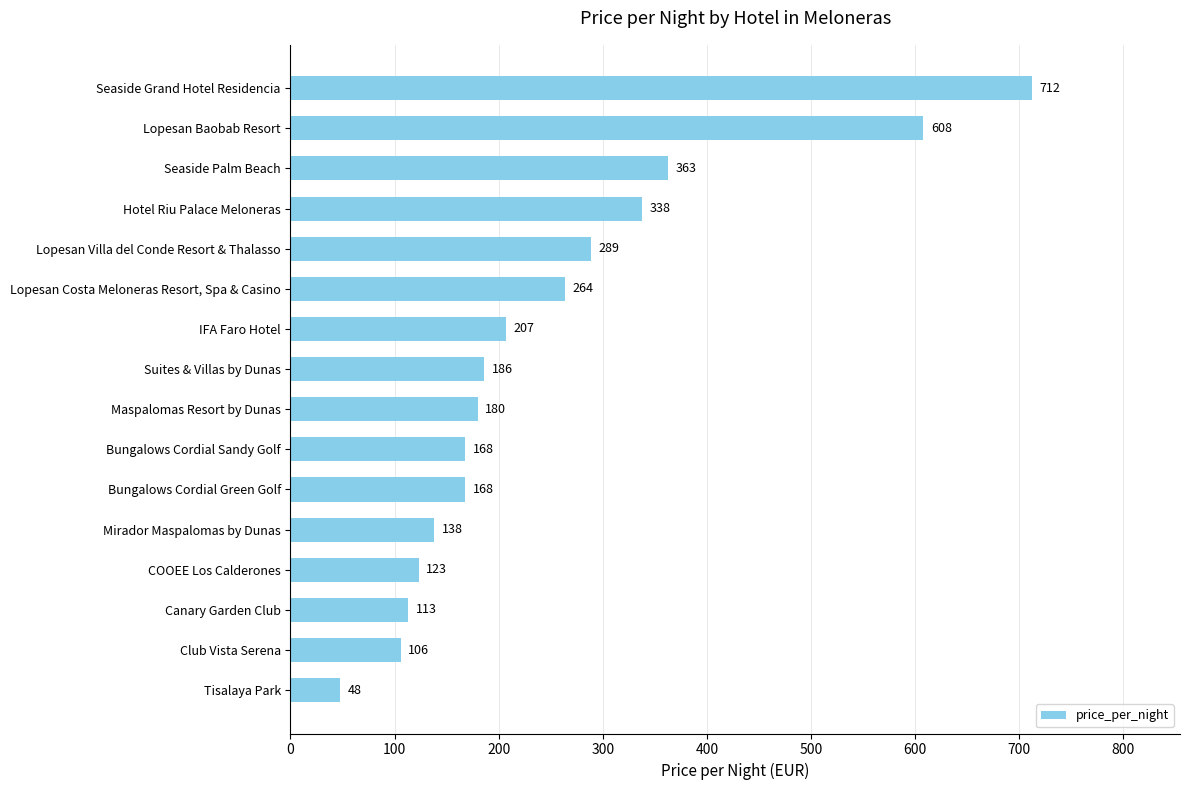

What is the smallest value displayed?

48